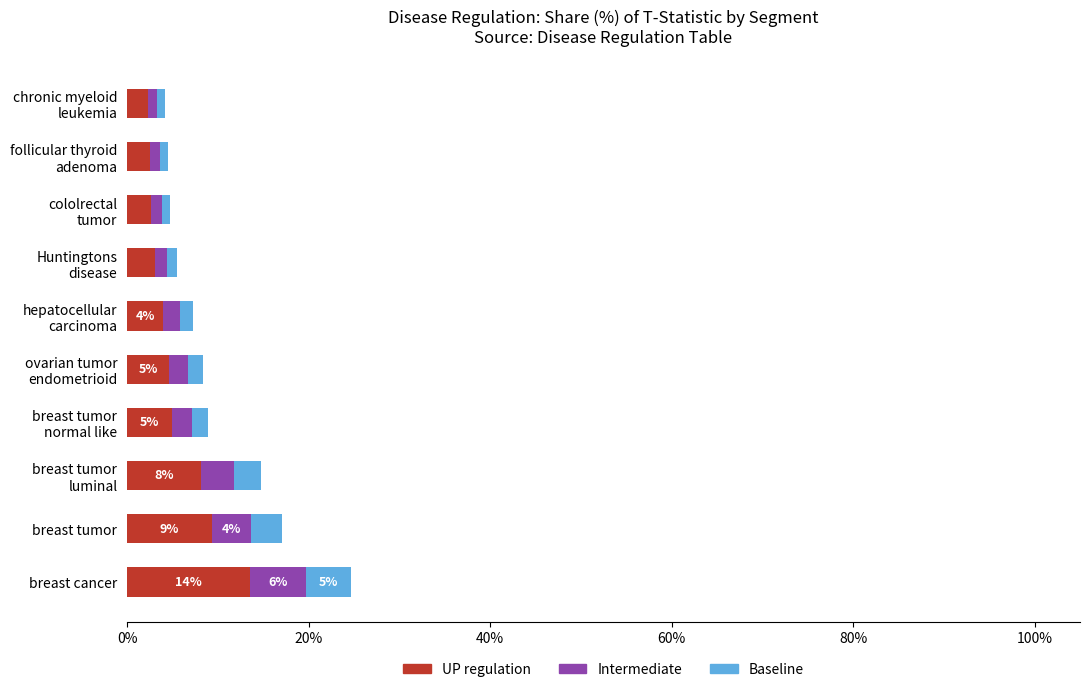

At which category is the sum across all series the highest?

breast cancer